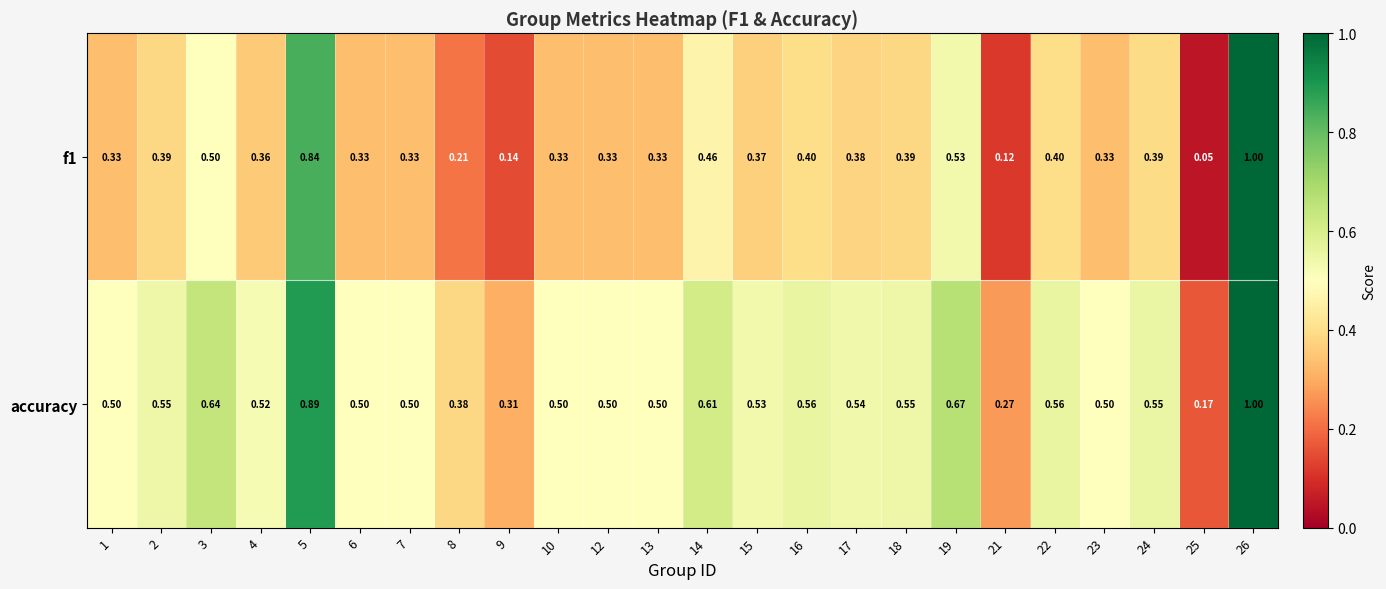

Is the value of accuracy at 7 greater than the value of f1 at 22?

Yes